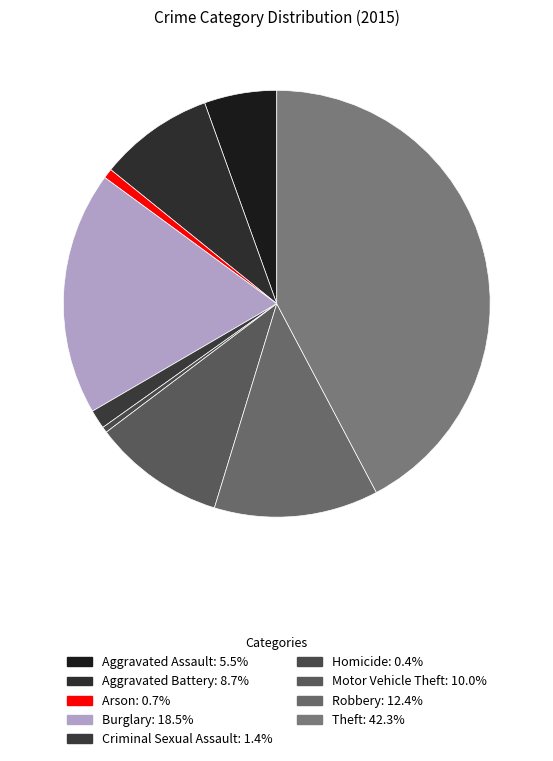

How many segments does this pie chart have?

9